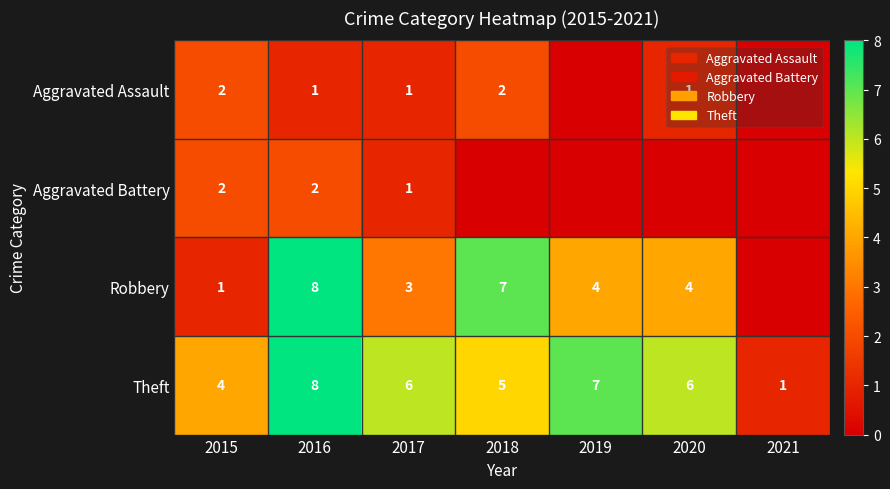

Where does the Theft series first go above 6?

2016